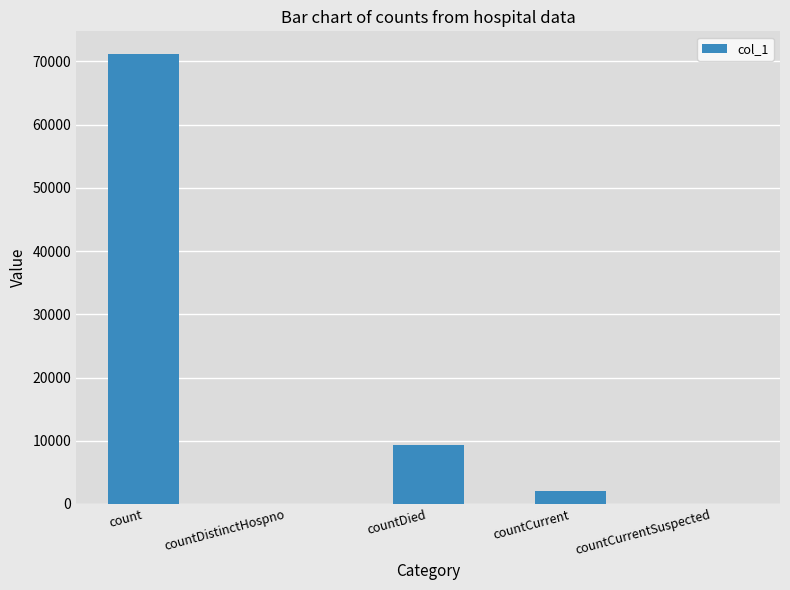

At which label is the value closest to 35598?

countDied